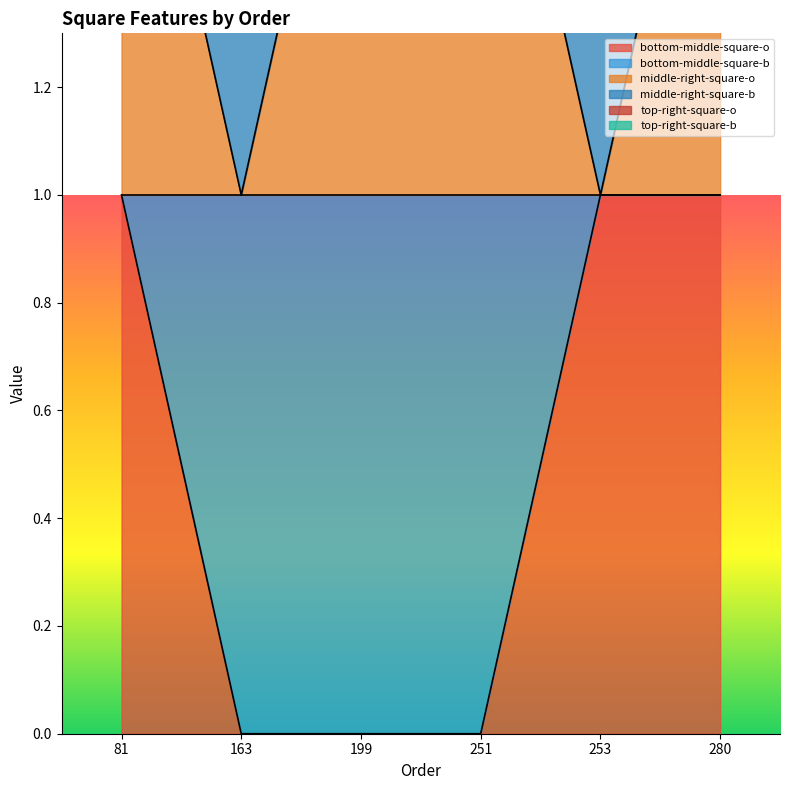

Which has a higher value, 280 or 163?

280